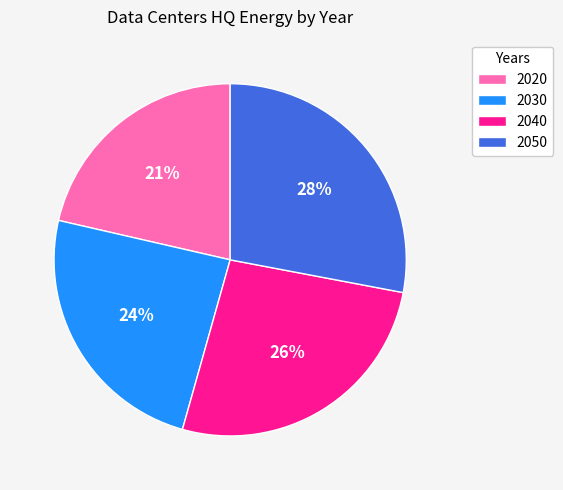

The 2050 slice represents 38% of the pie. True or false?

False